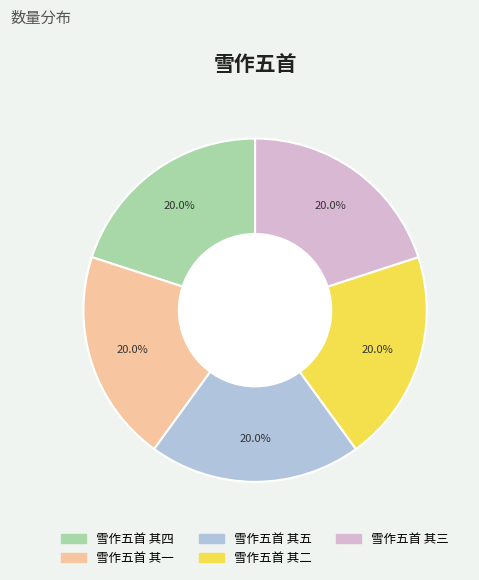

What portion of the pie excludes 雪作五首 其二?

80.0%